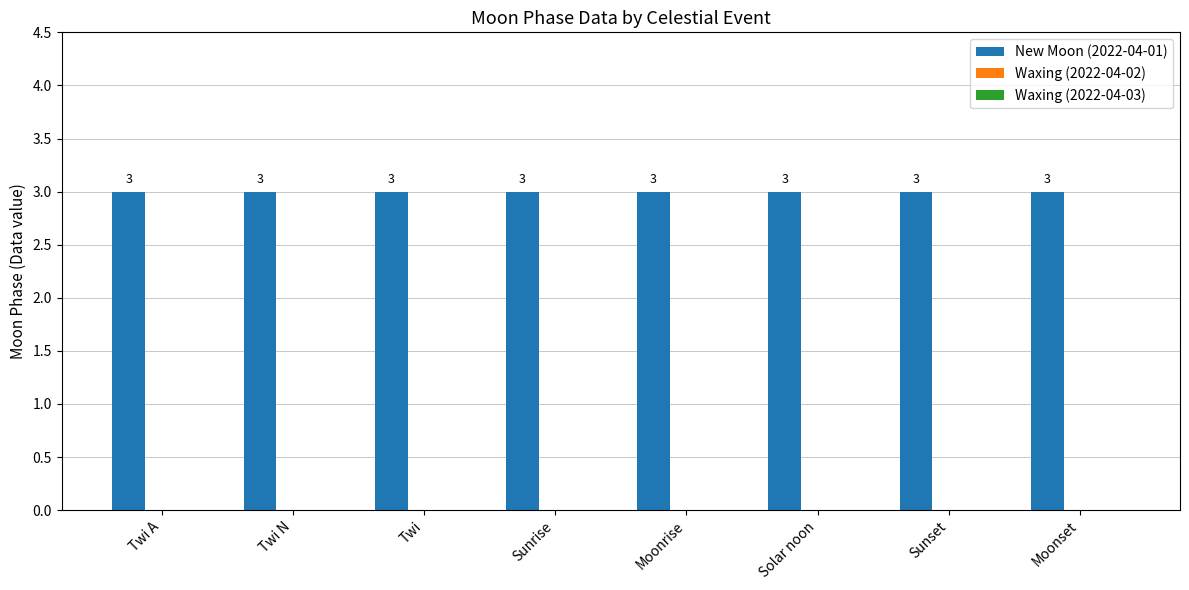

The value of Waxing (2022-04-02) at Twi A is 0. True or false?

True